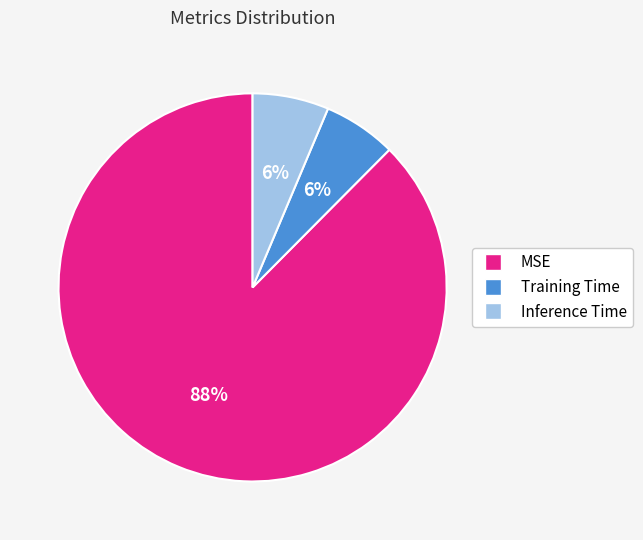

The MSE slice represents 88% of the pie. True or false?

True